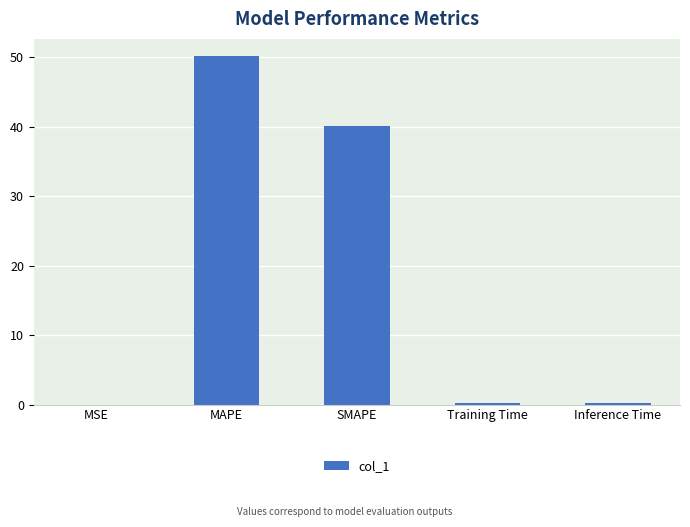

What is the change in value from MAPE to SMAPE?

-10.0